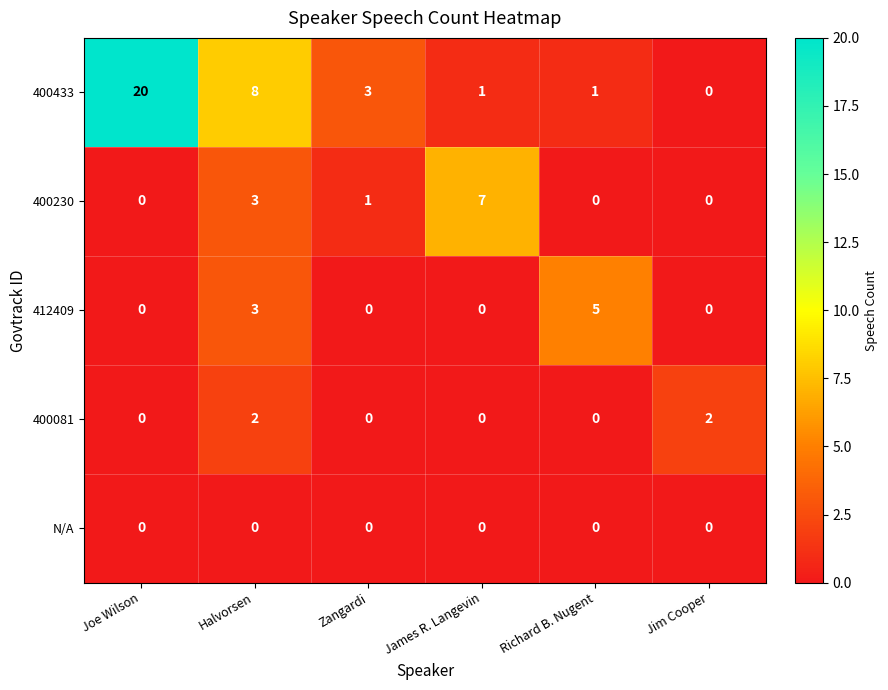

What is the sum of all 400081 values?

4